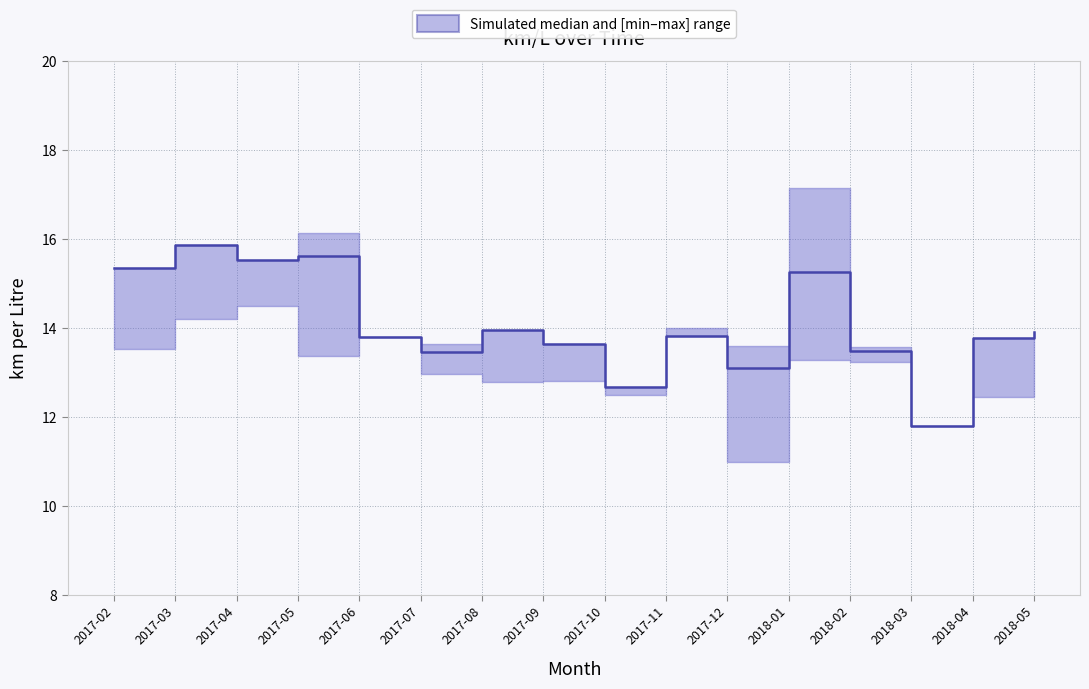

How many interior local valleys (lower than both neighbors) does the data have?

5